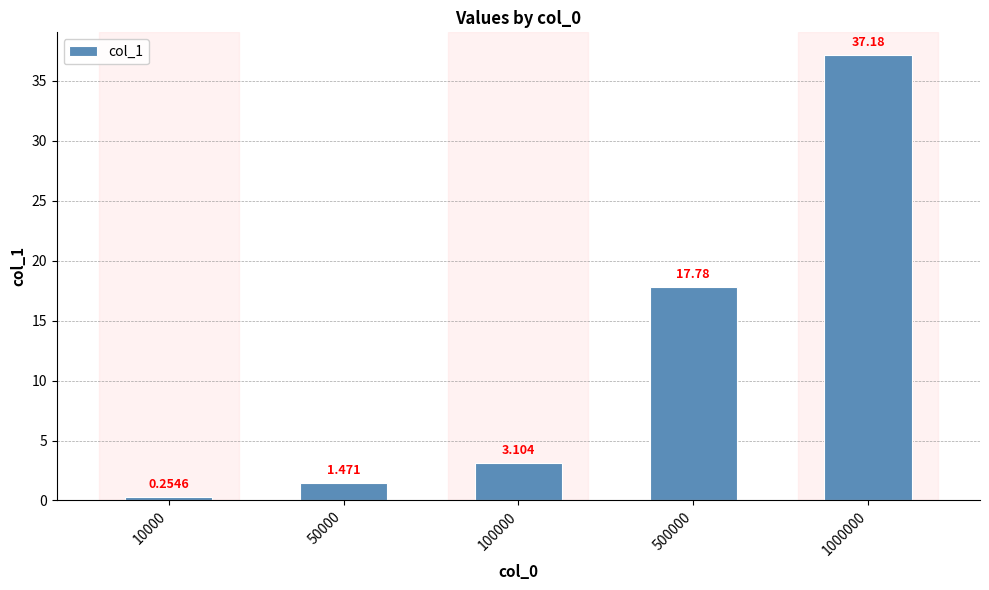

How many data points does each series have?

5